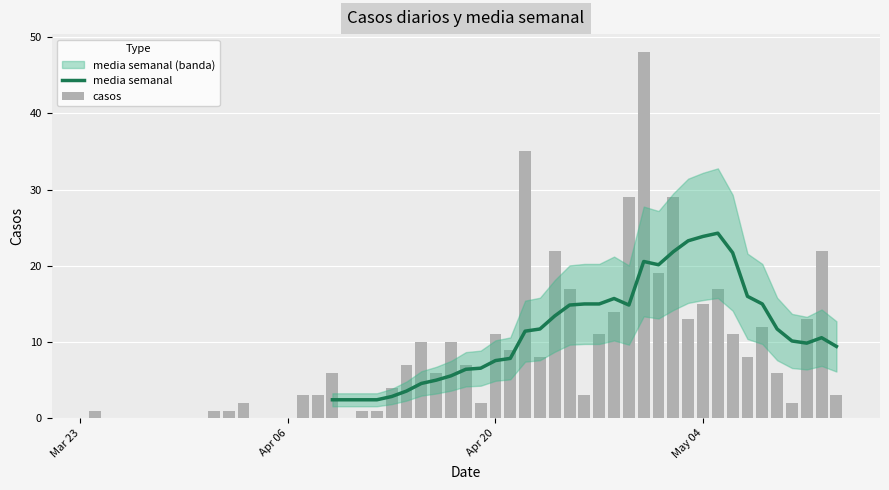

Which label corresponds to the smallest value in the chart?

Mar 23